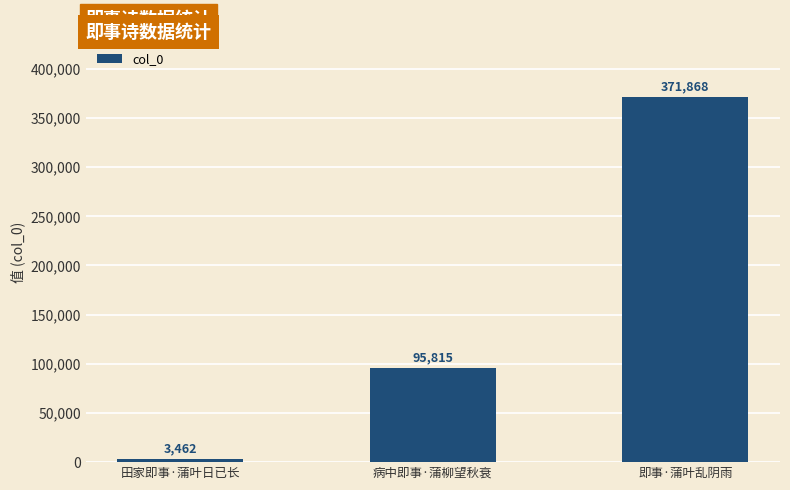

Rank the categories by value from lowest to highest.

田家即事·蒲叶日已长, 病中即事·蒲柳望秋衰, 即事·蒲叶乱阴雨